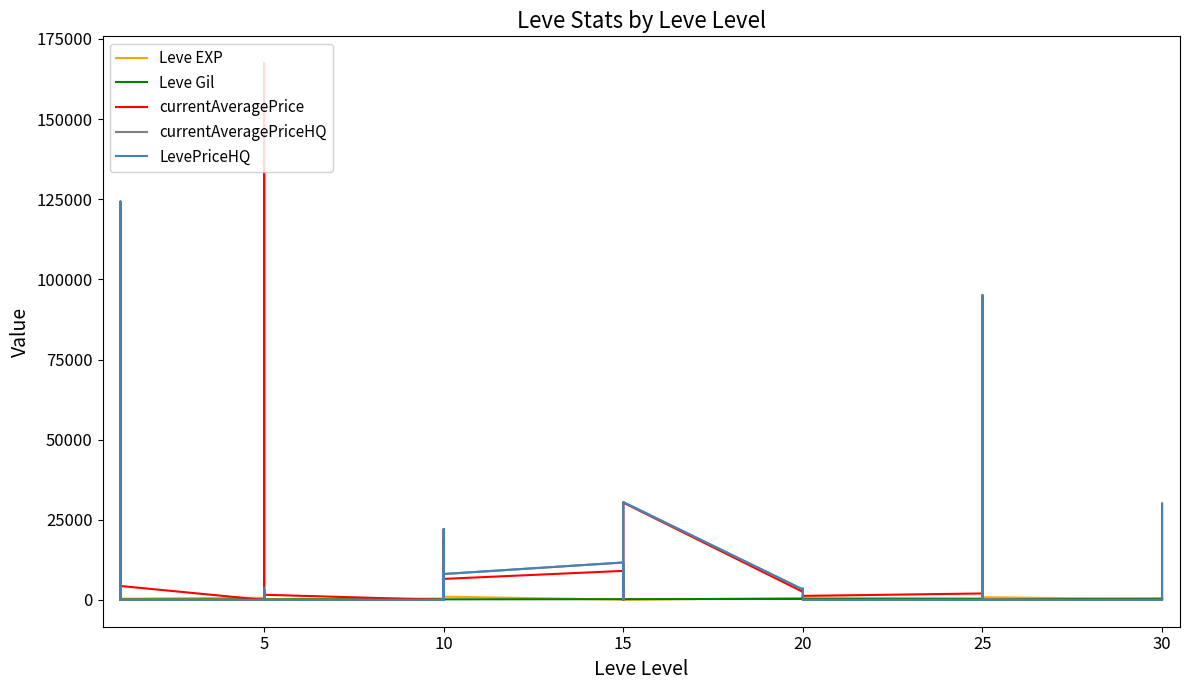

What is the label of the 24th point from the left?

15